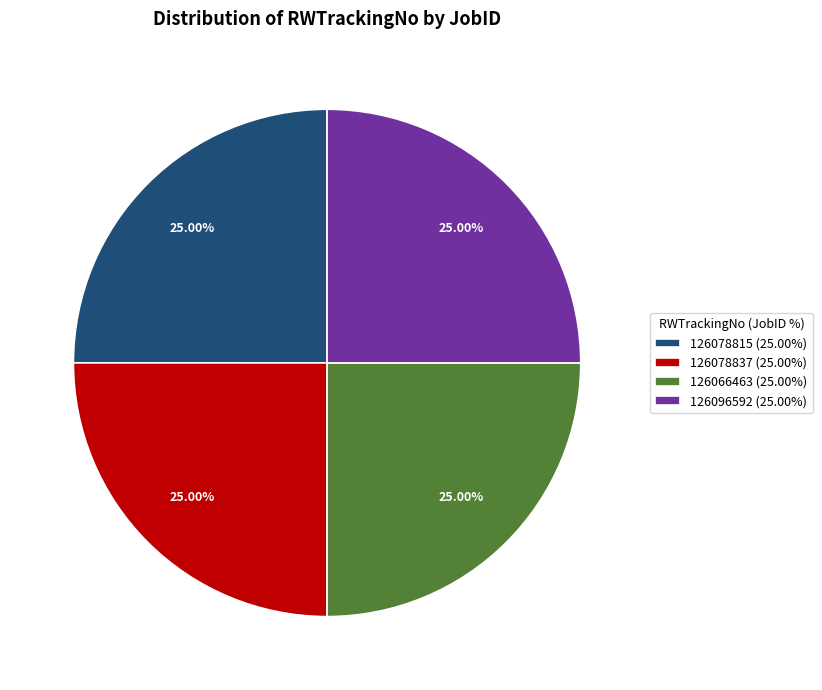

What is the ratio of the value at 126066463 (25.00%) to the value at 126078815 (25.00%)?

1.0